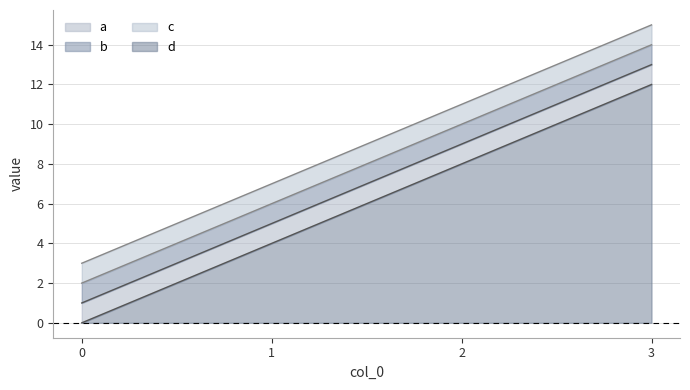

What is the spread (max minus min) of values at 2?

3